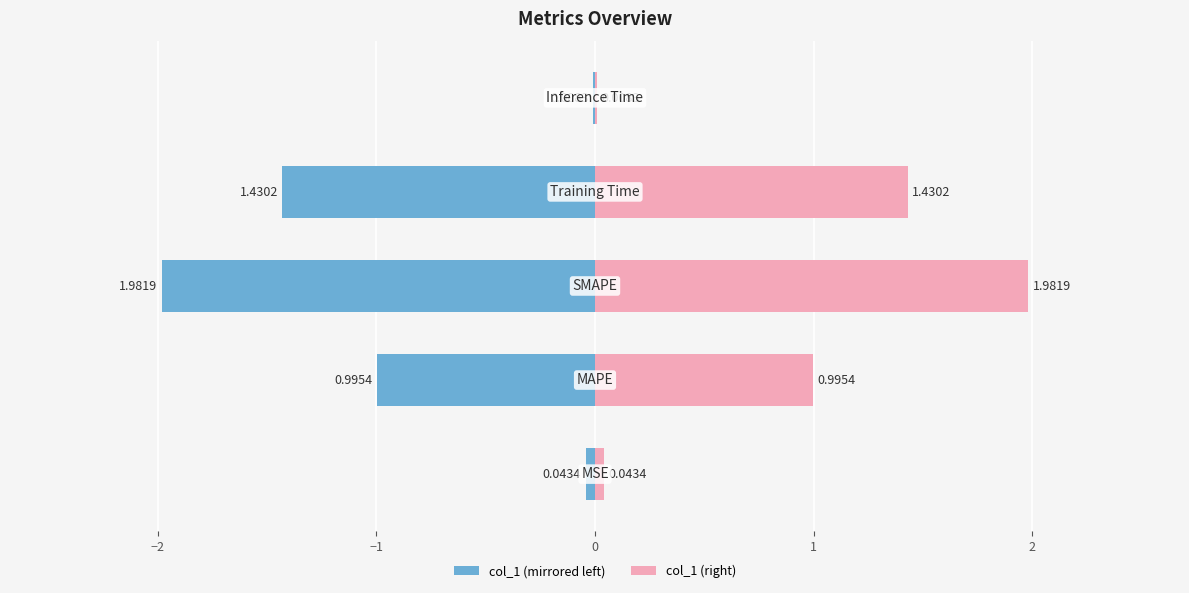

What is the sum of the col_1 (right) values at 0 and 1?

1.4